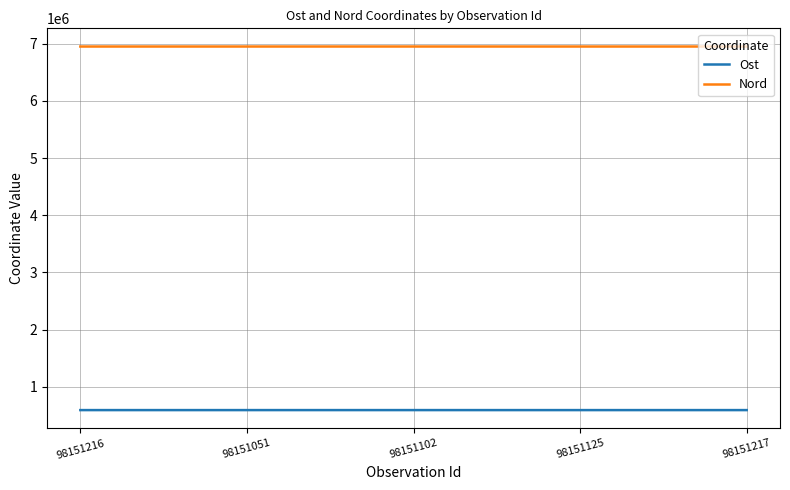

What is the difference between the maximum and minimum values in the Ost series?

190.6